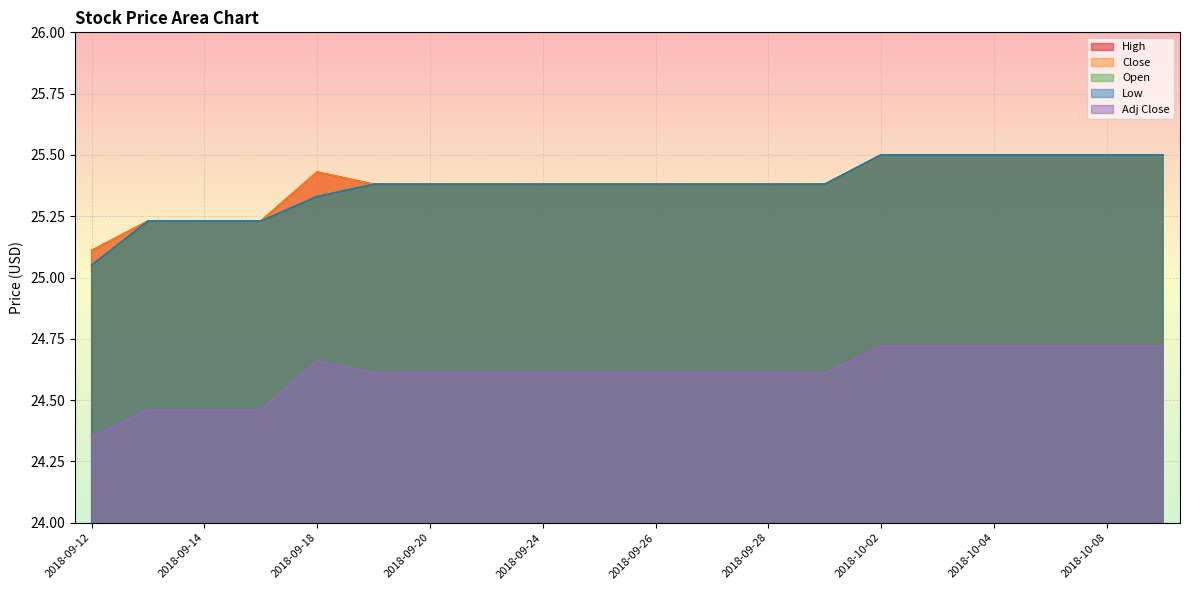

What is the difference between the maximum and second lowest values in the High series?

0.3